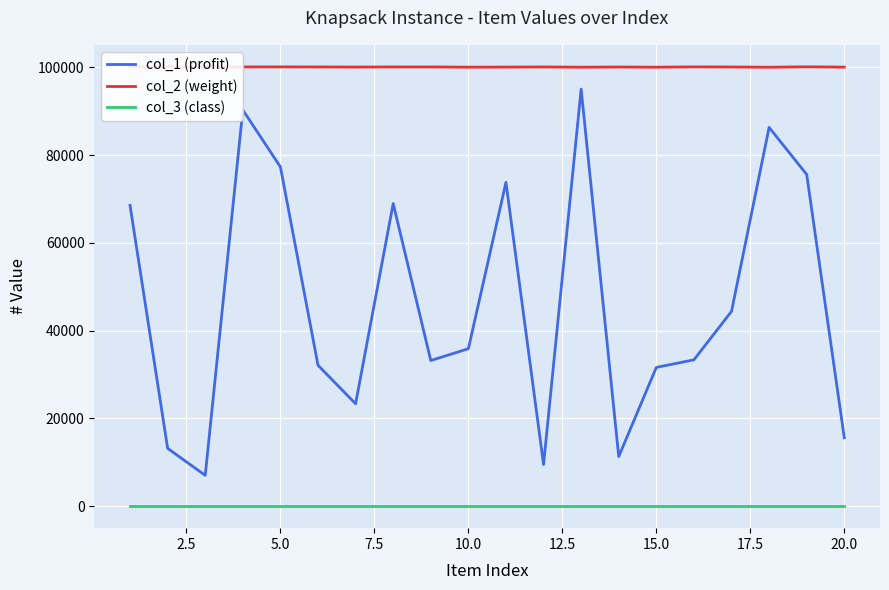

Which series has the widest spread of values?

col_1 (profit)